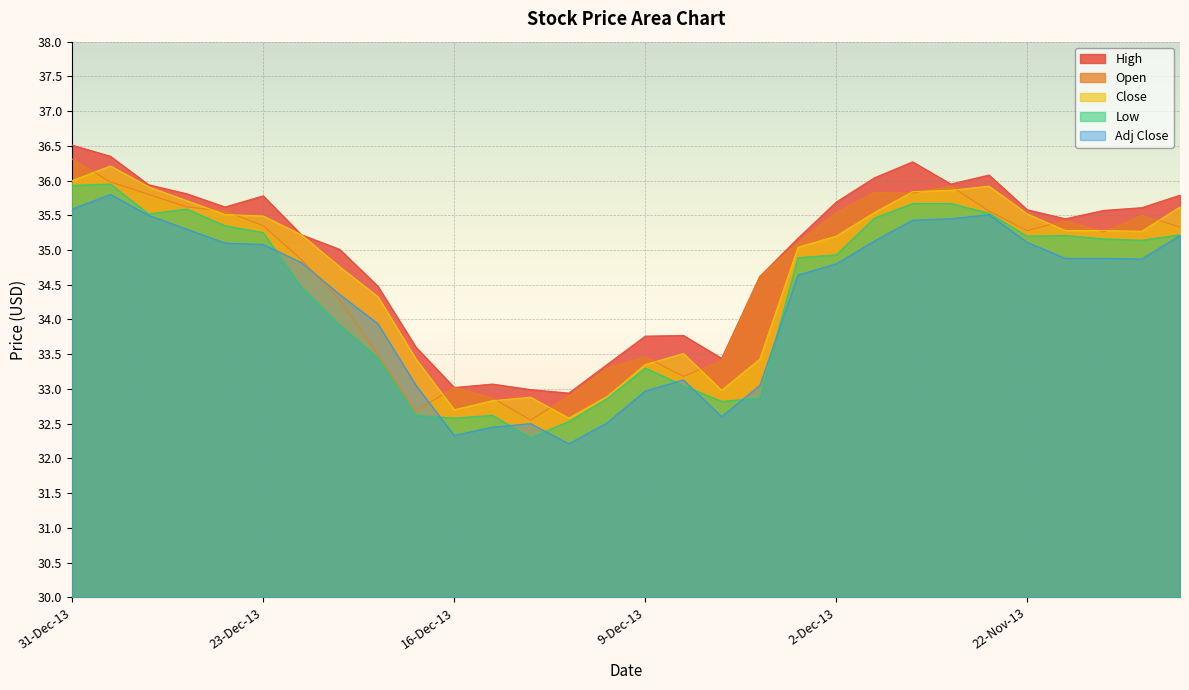

Which series changed the most between 30-Dec-13 and 13-Dec-13?

Close